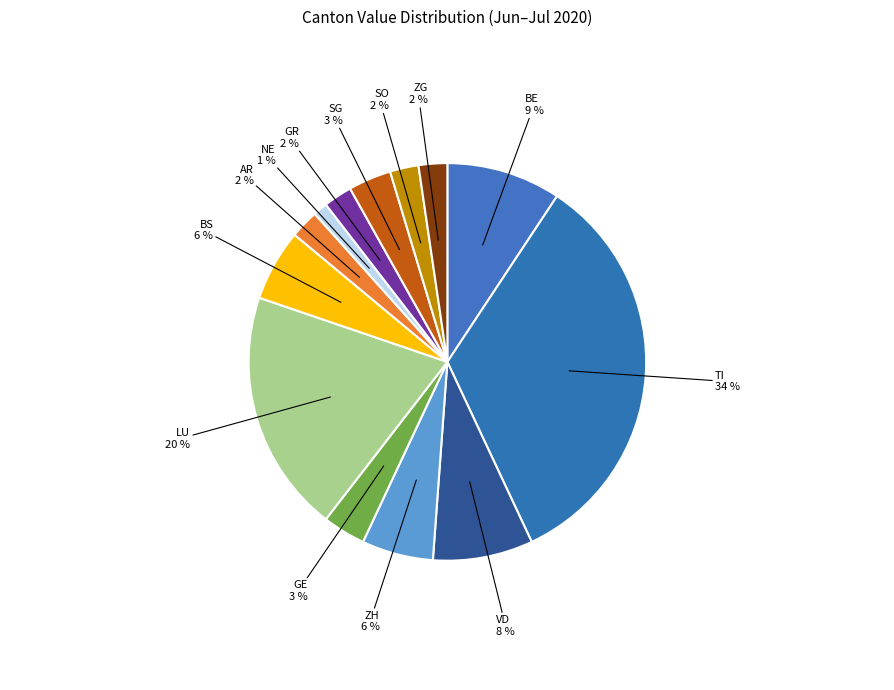

Between ZH and ZG, which is larger?

ZH